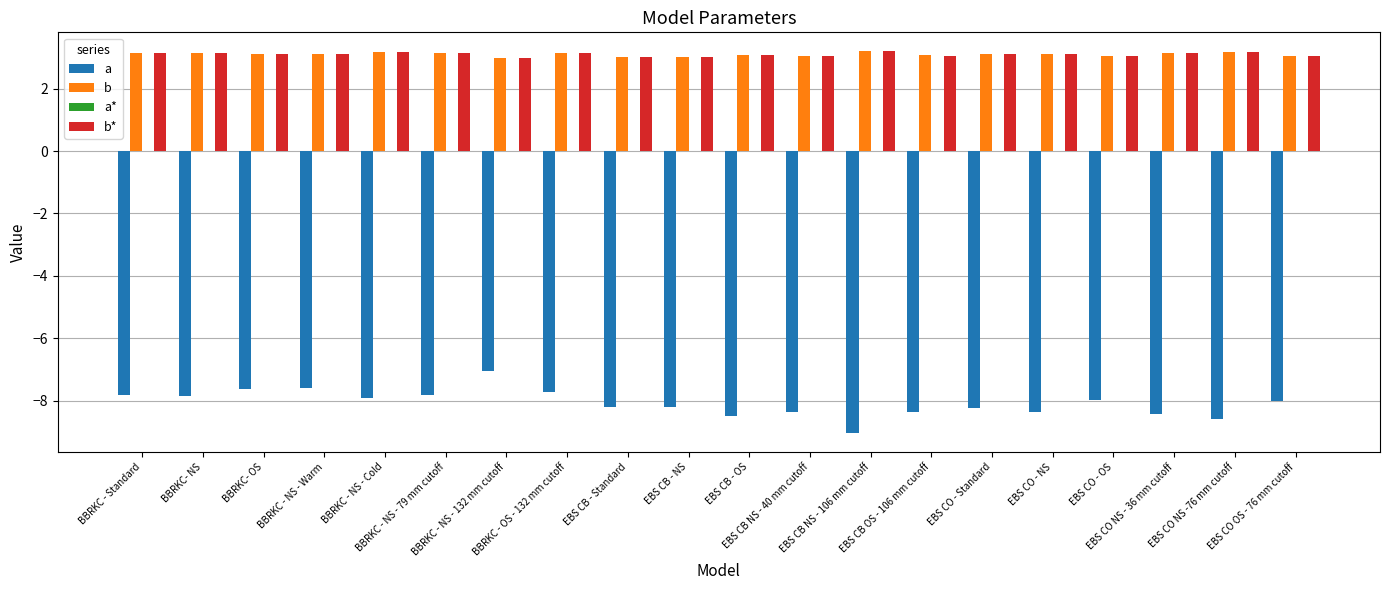

What is the sum of all b values?

62.0